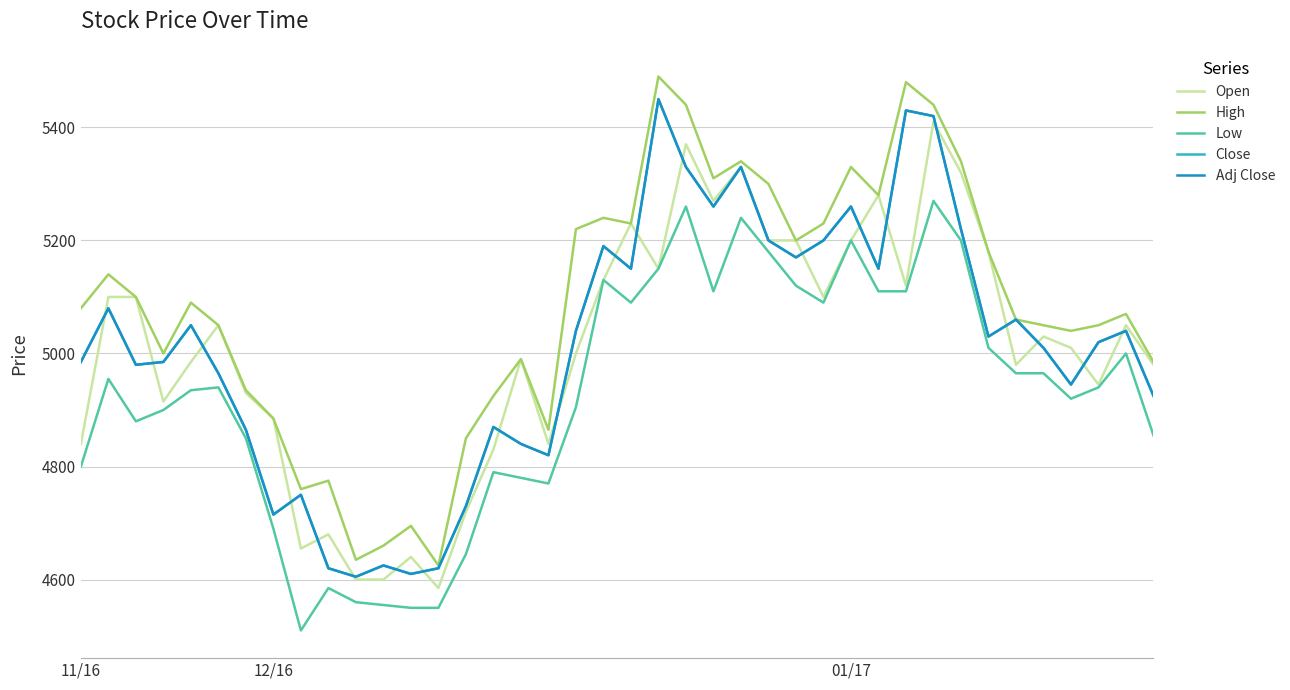

What is the label of the 32nd point from the left?

31